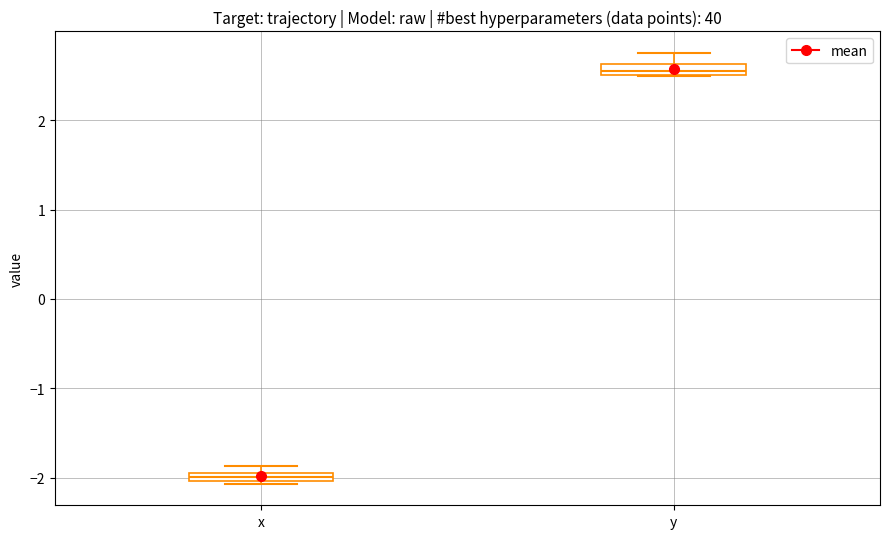

Where is the upper edge of the box for x on the y-axis? The values are not printed on the chart, so give them approximately, as read against the axis.

-1.9